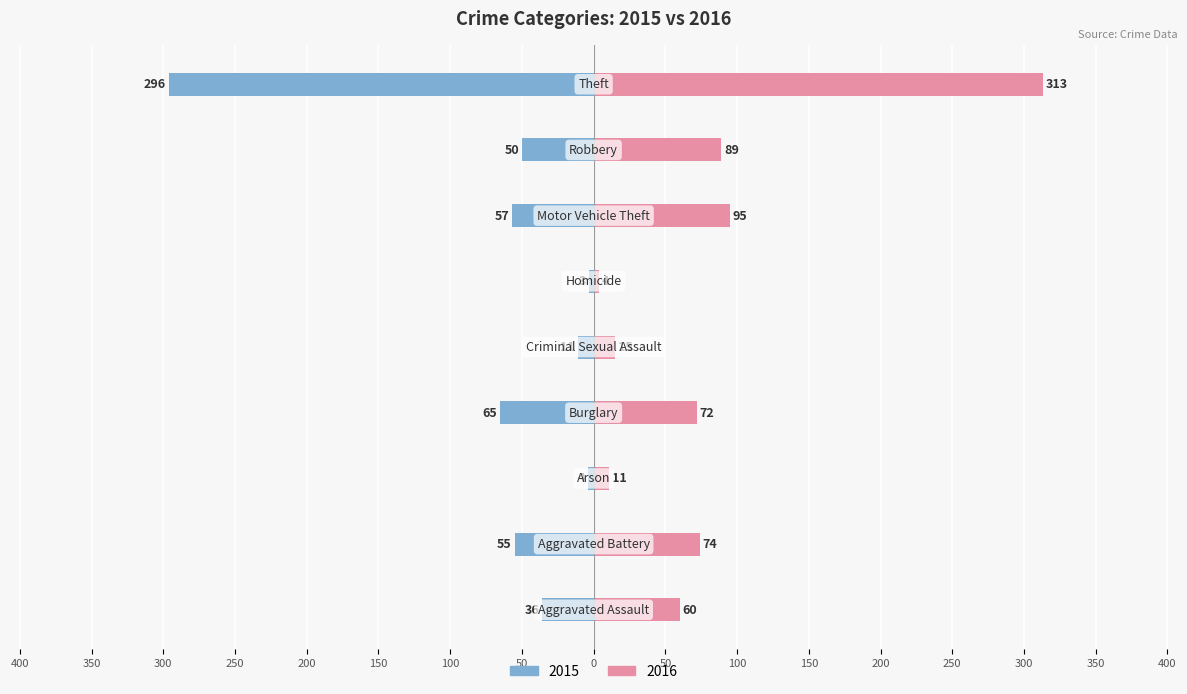

What is the greatest value displayed?

313